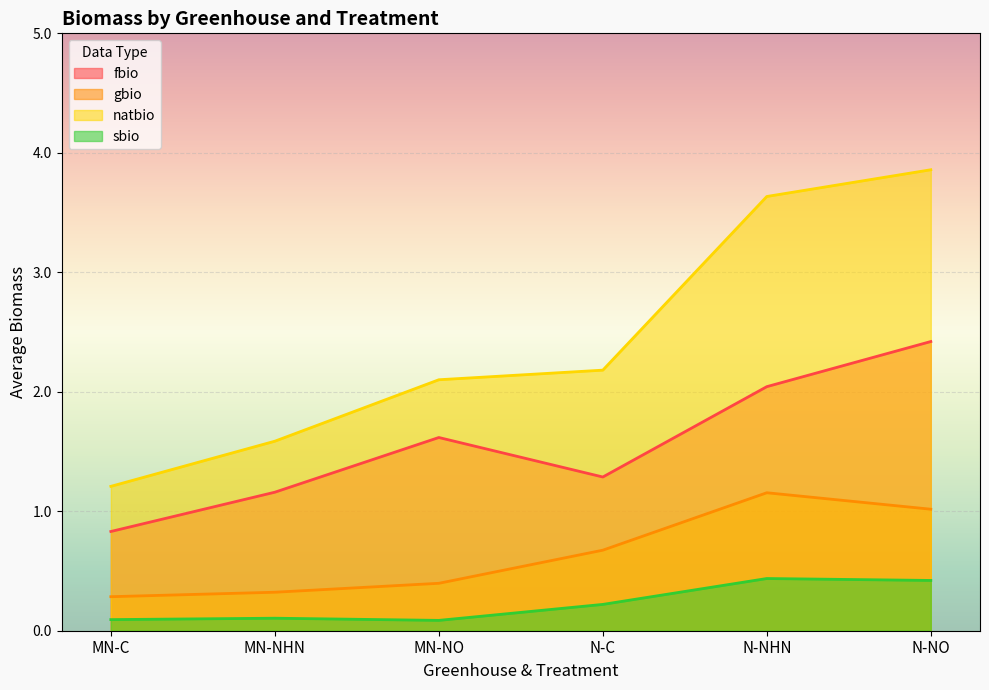

What are all the series names shown in the legend?

fbio, gbio, natbio, sbio